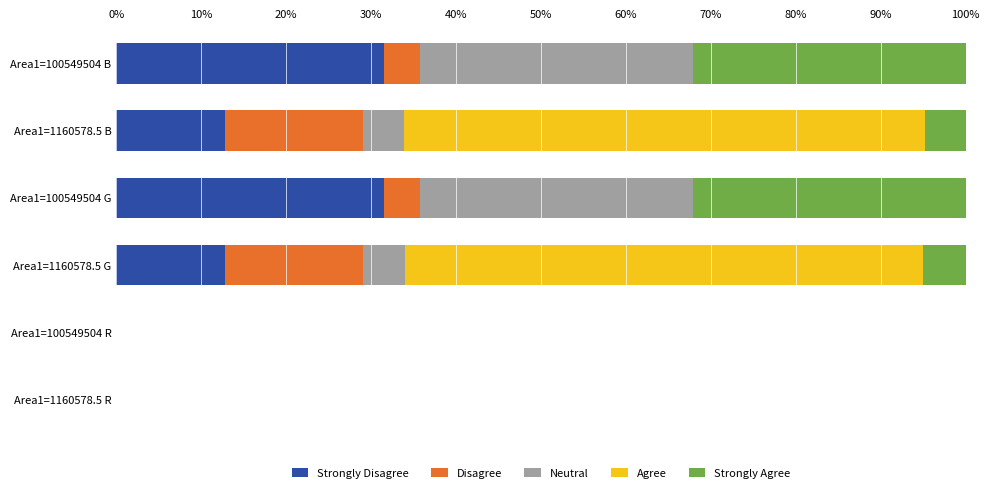

What is the total value across all series at Area1=1160578.5 G?

100.0